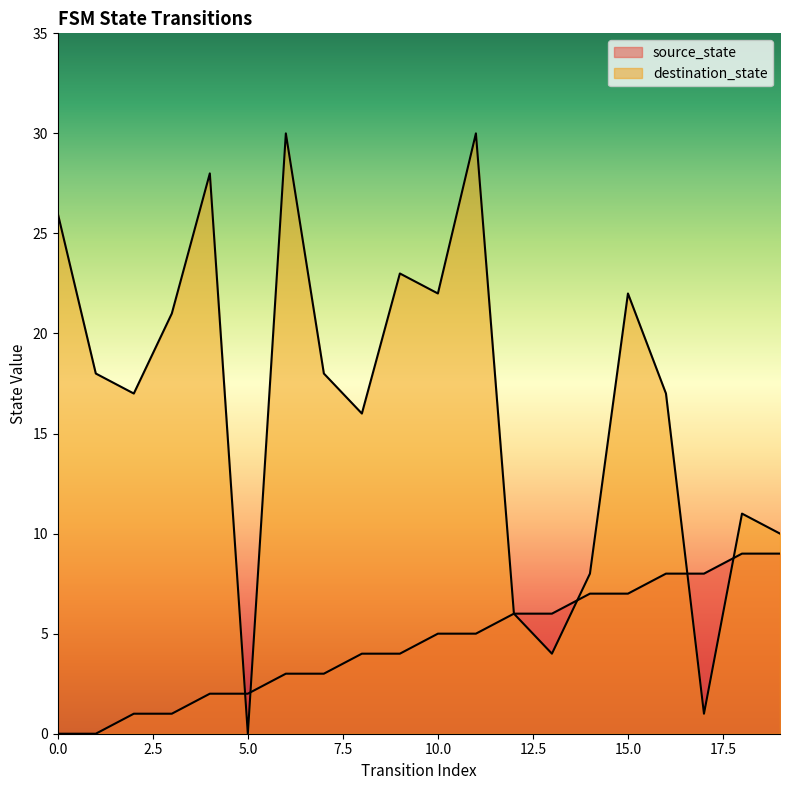

How many series are shown in this chart?

2